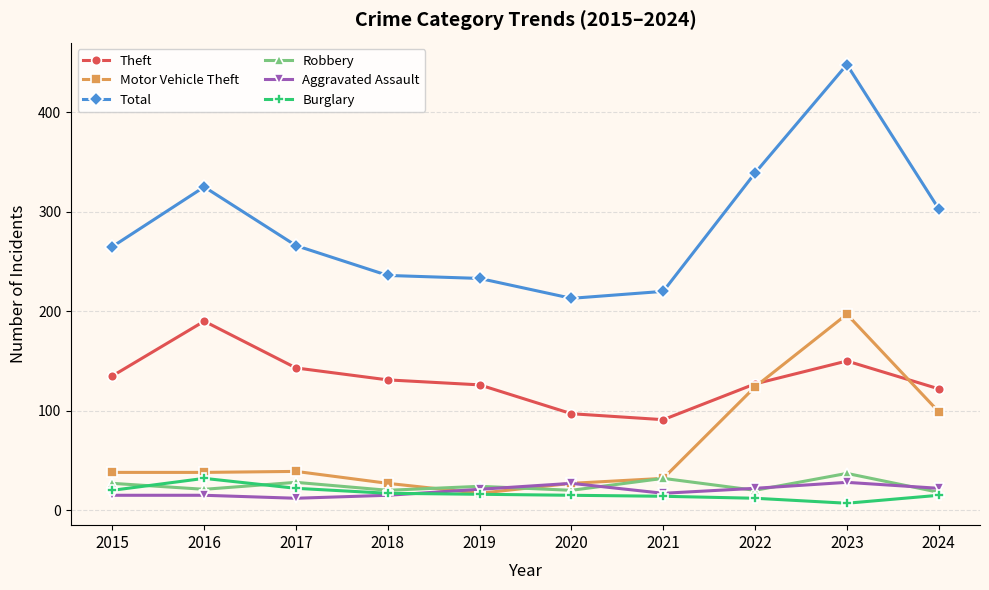

True or false: Theft and Burglary intersect in this chart.

False